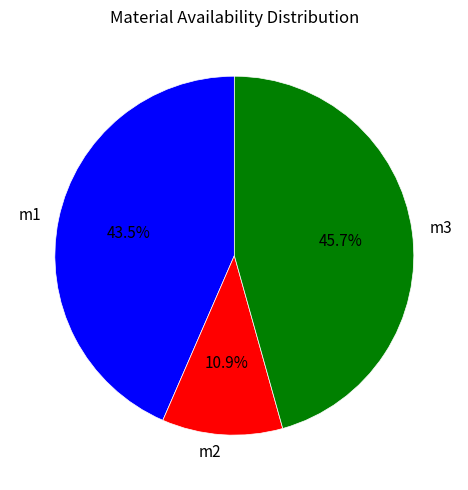

What percentage is the m2 slice, to the nearest percent?

11%